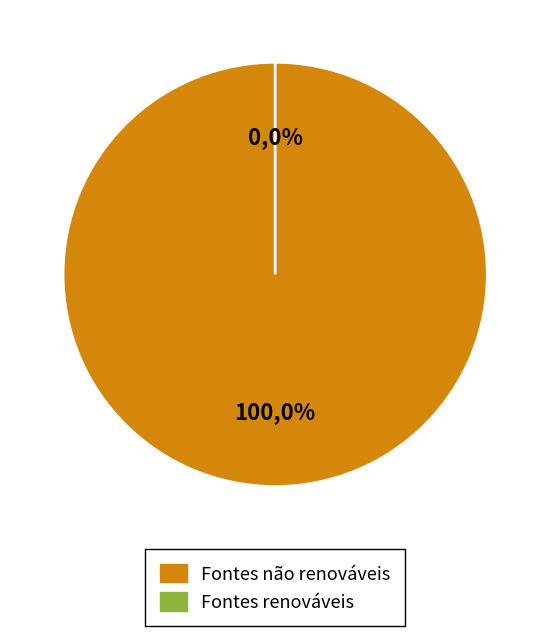

To the nearest percent, what is the difference between the largest and smallest slice percentages?

100%